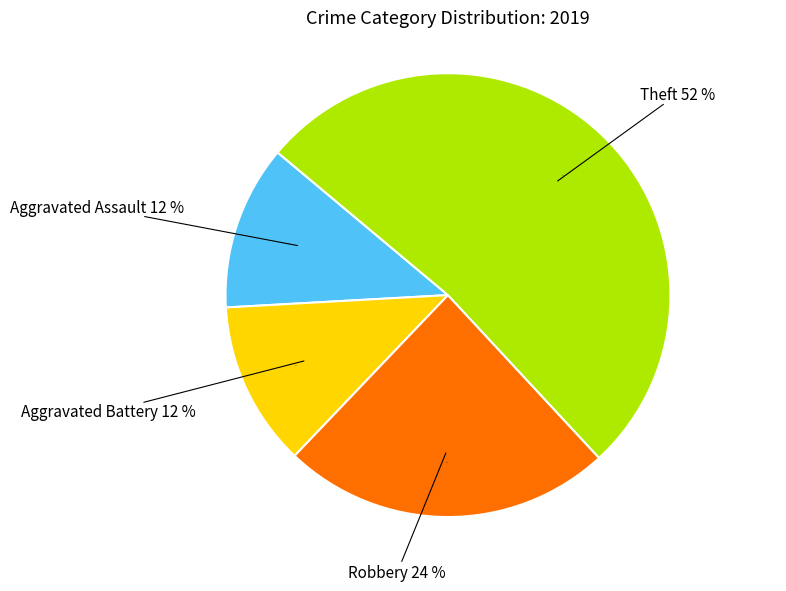

To the nearest percent, what portion does Aggravated Assault represent?

12%